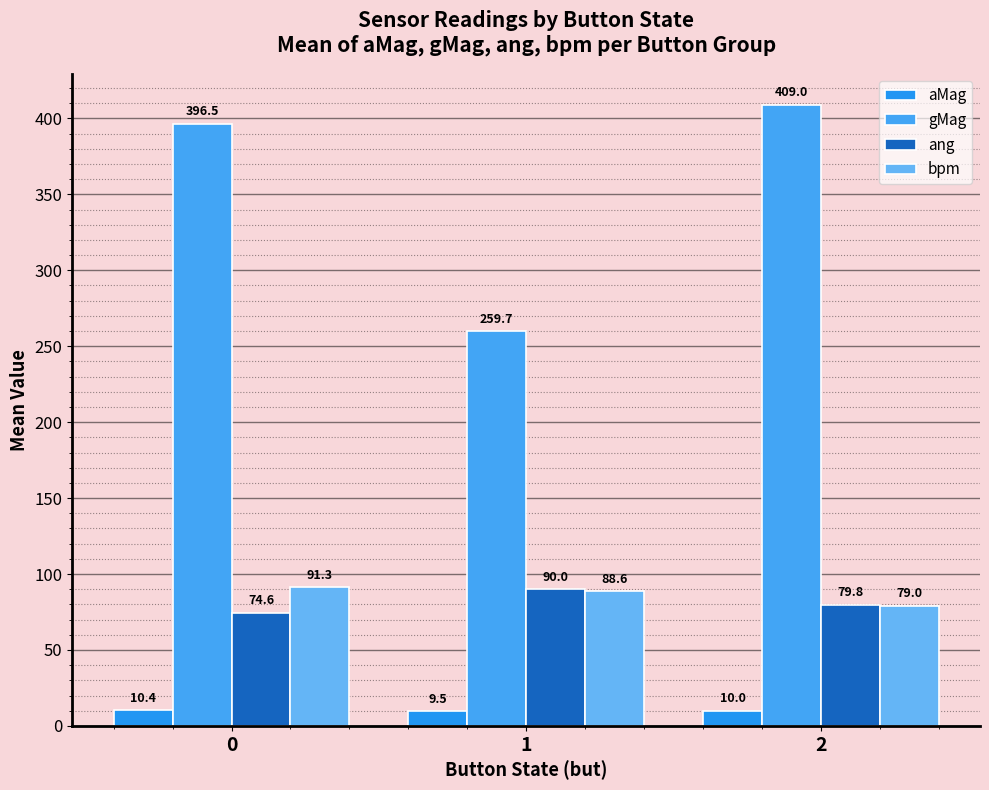

Rank the series at 0 from lowest to highest value.

aMag, ang, bpm, gMag